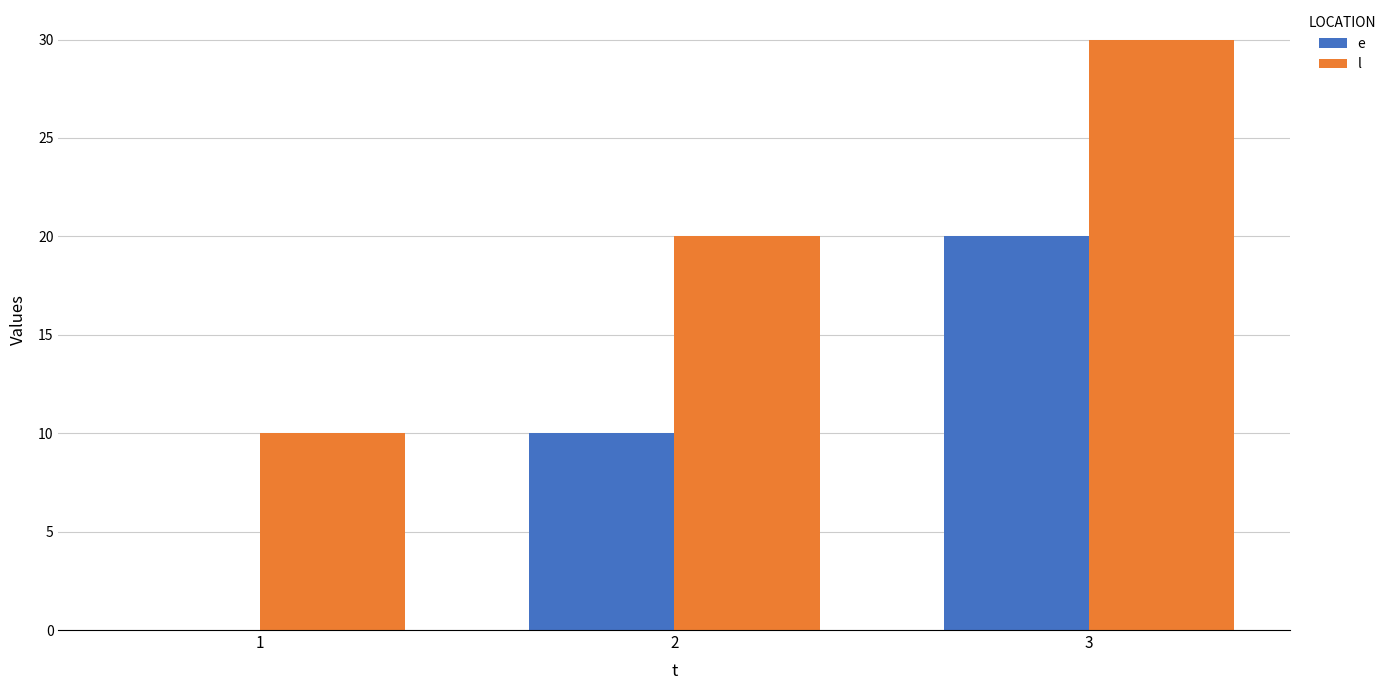

What are all the series names shown in the legend?

e, l